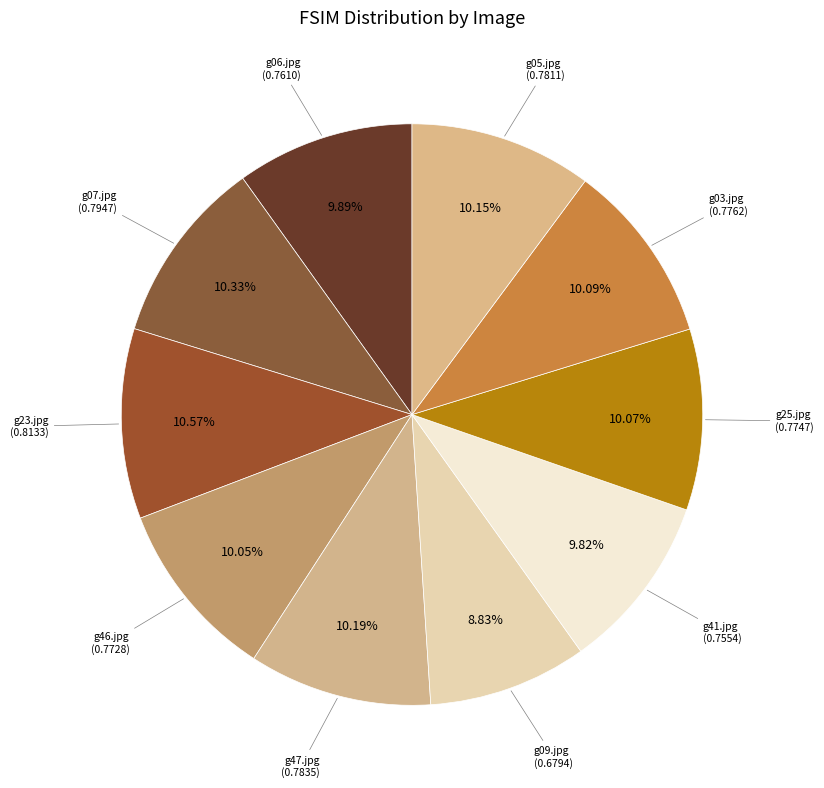

Between g46.jpg and g23.jpg, which is larger?

g23.jpg